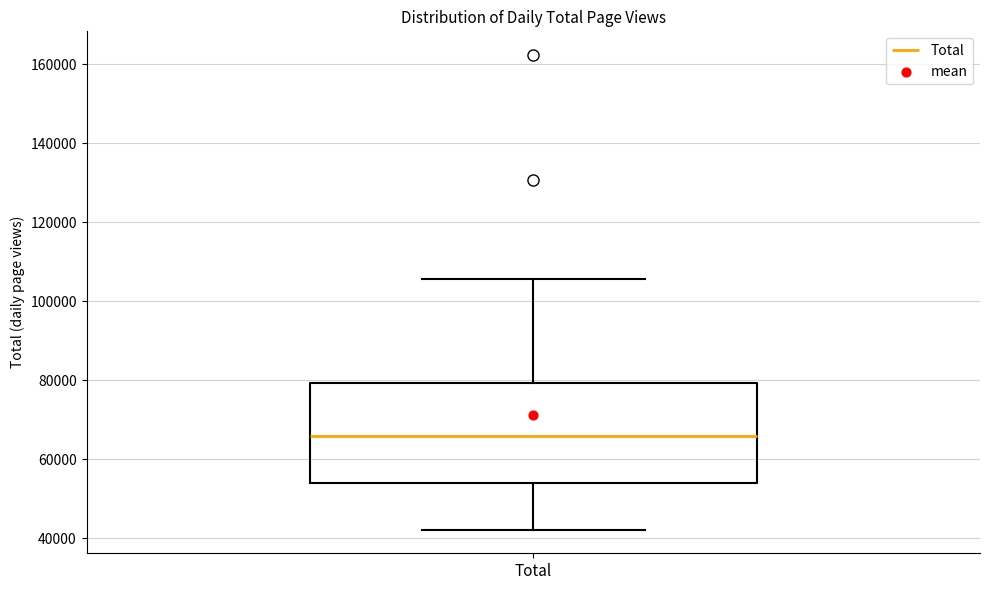

Read this box plot against the y-axis: the position of the median line, the range covered by the box, and the ends of both whiskers. The values are not printed on the chart, so give them approximately, as read against the axis.

median 66000, box 54000 to 80000, whiskers 42000 to 106000